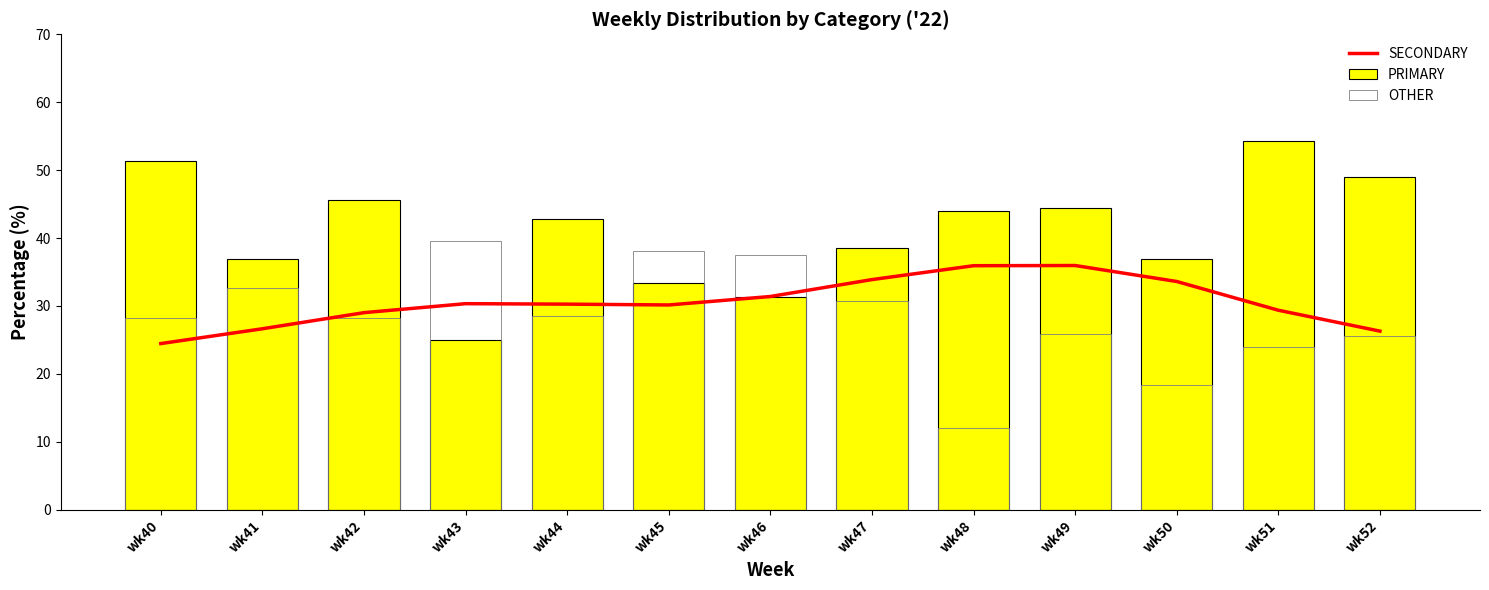

How many values in the PRIMARY series exceed 42?

7